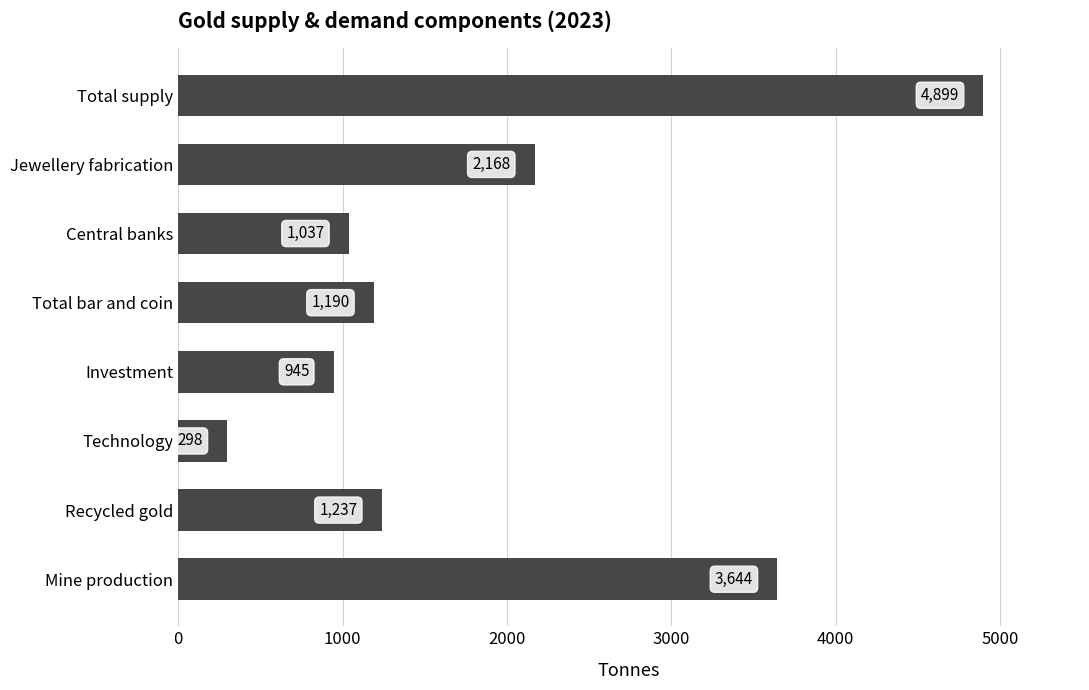

At which category does the chart reach its peak across all series?

Total supply